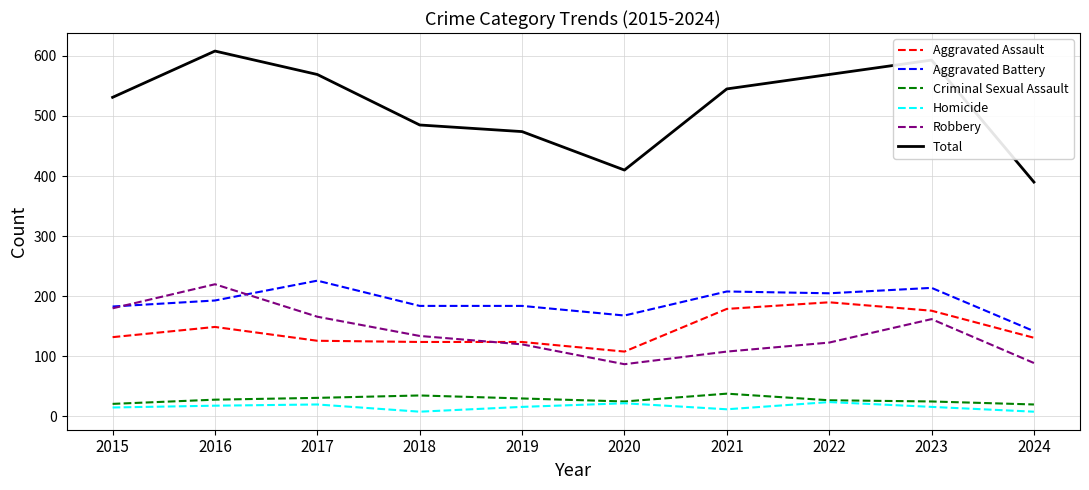

Is the value of Robbery at 2024 greater than the value of Criminal Sexual Assault at 2019?

Yes